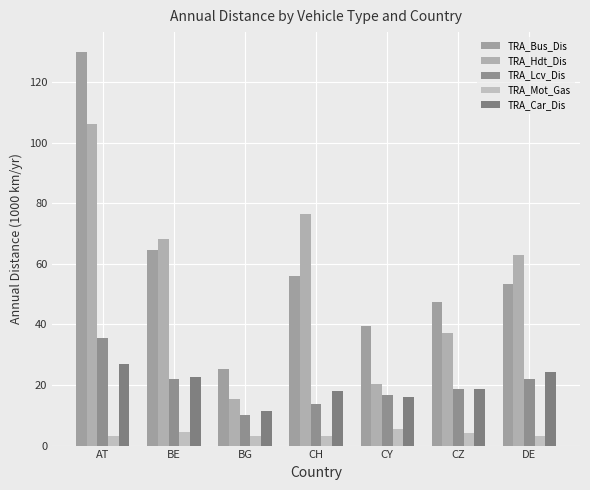

What is the highest value of the TRA_Car_Dis series?

26.9